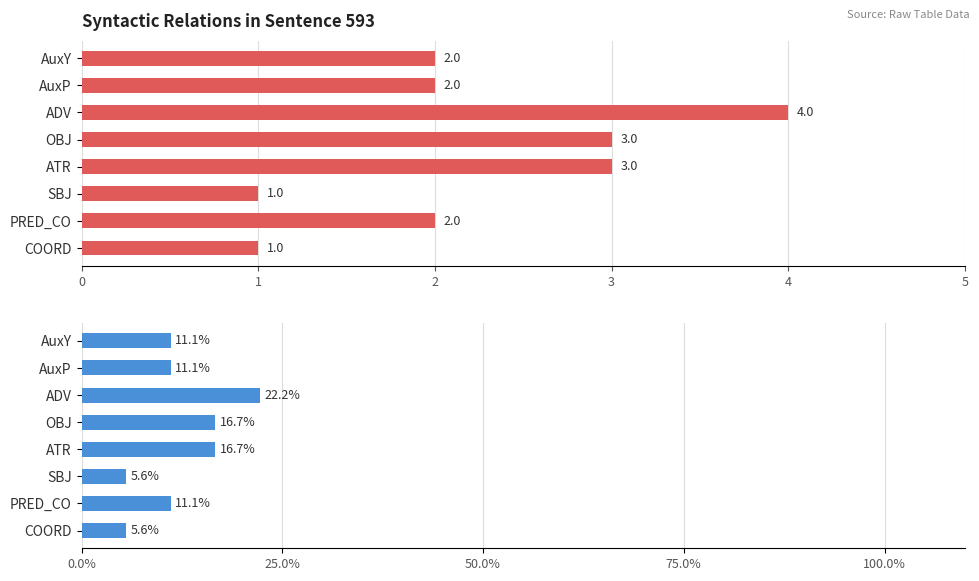

What is the value of the Percentage bar at the 5th from the left?

16.7